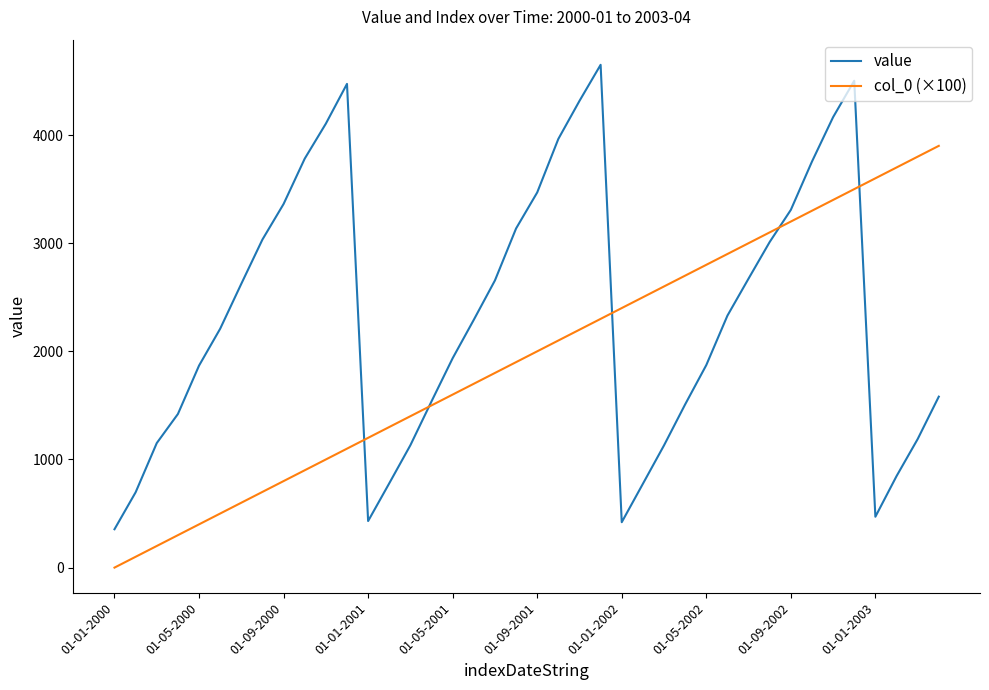

Which series has the widest spread of values?

value